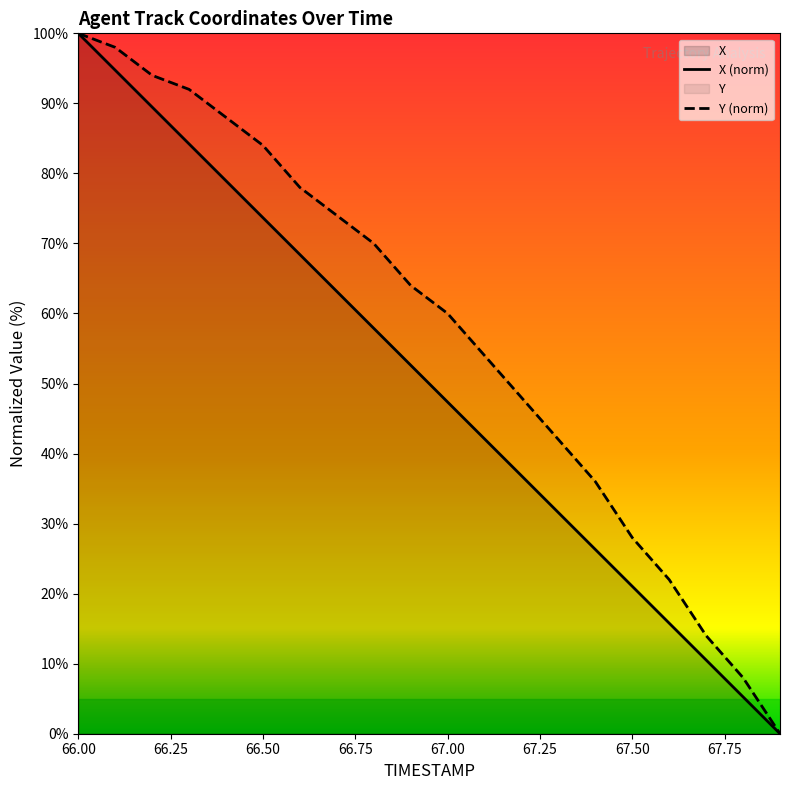

What is the average value of the Y series?

57.7